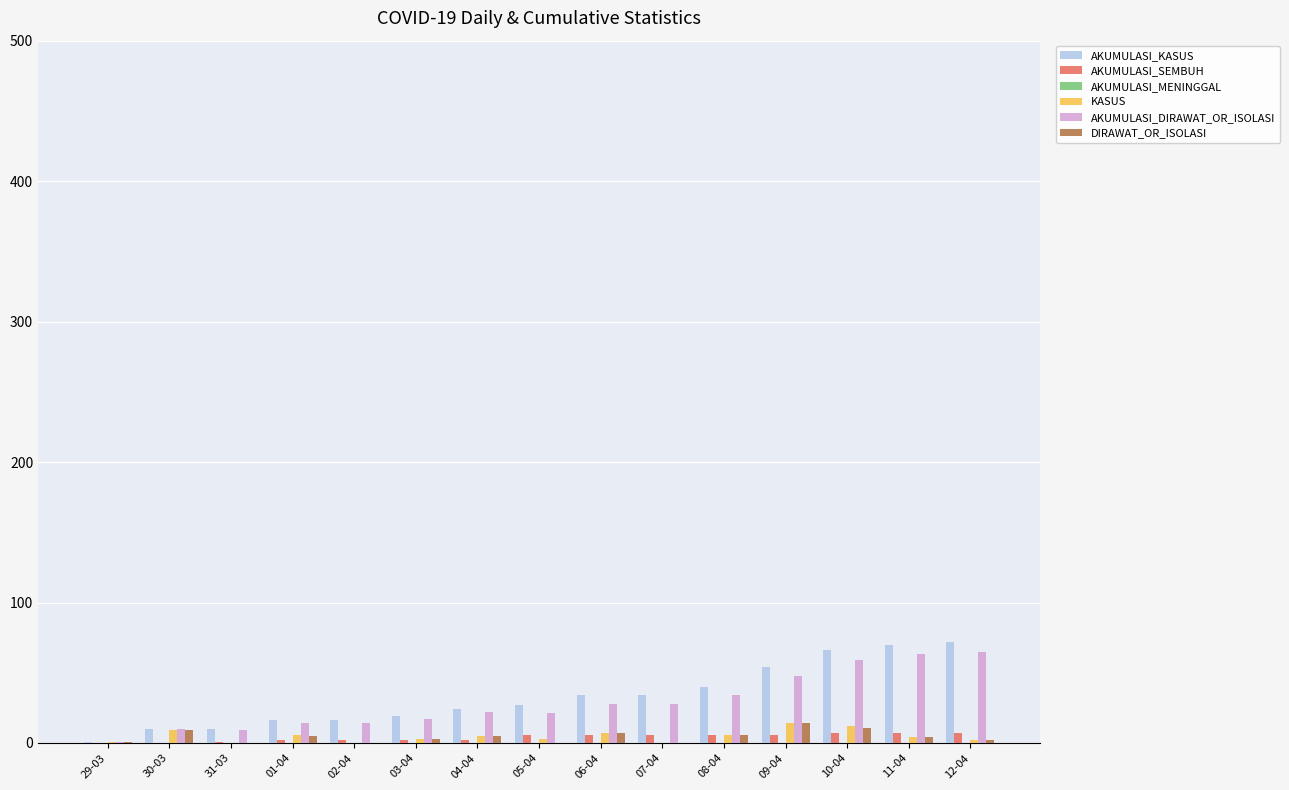

Which series has the largest range (max minus min)?

AKUMULASI_KASUS